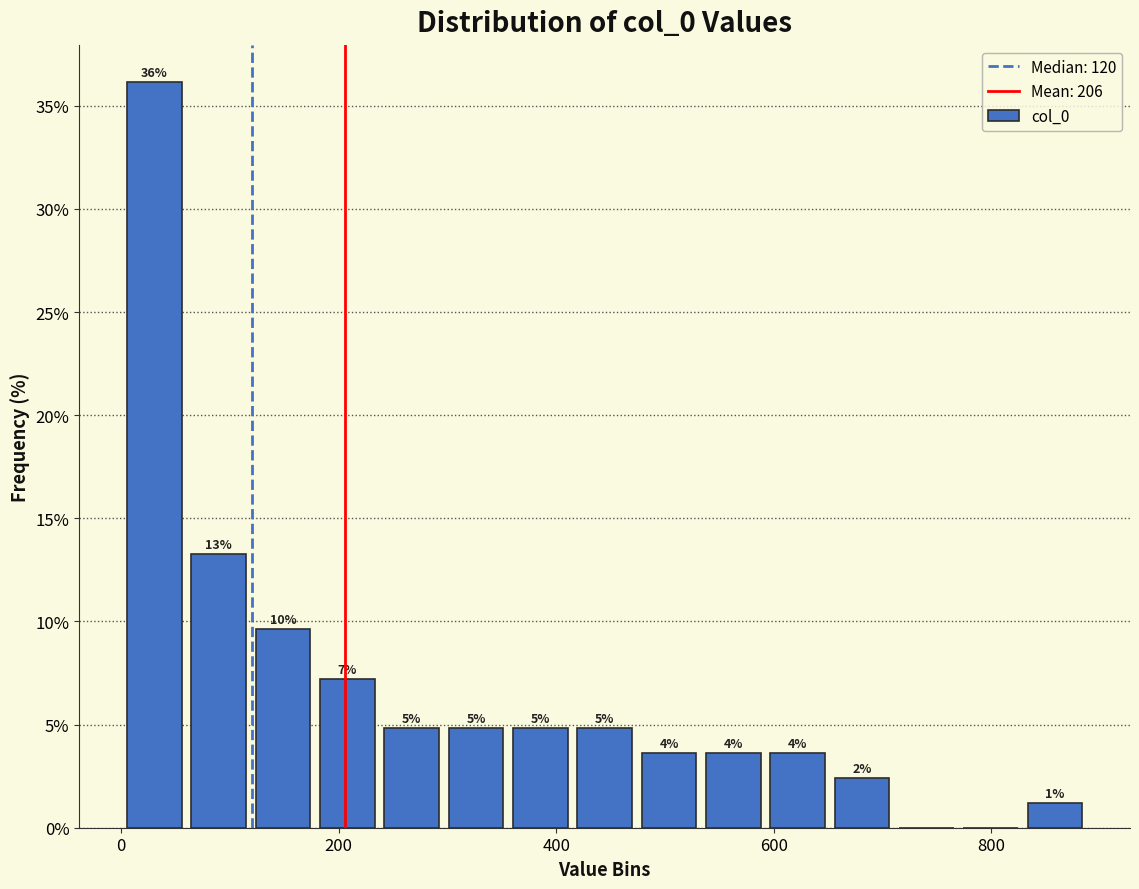

Read against the x-axis, roughly where is the centre of the tallest bar?

40